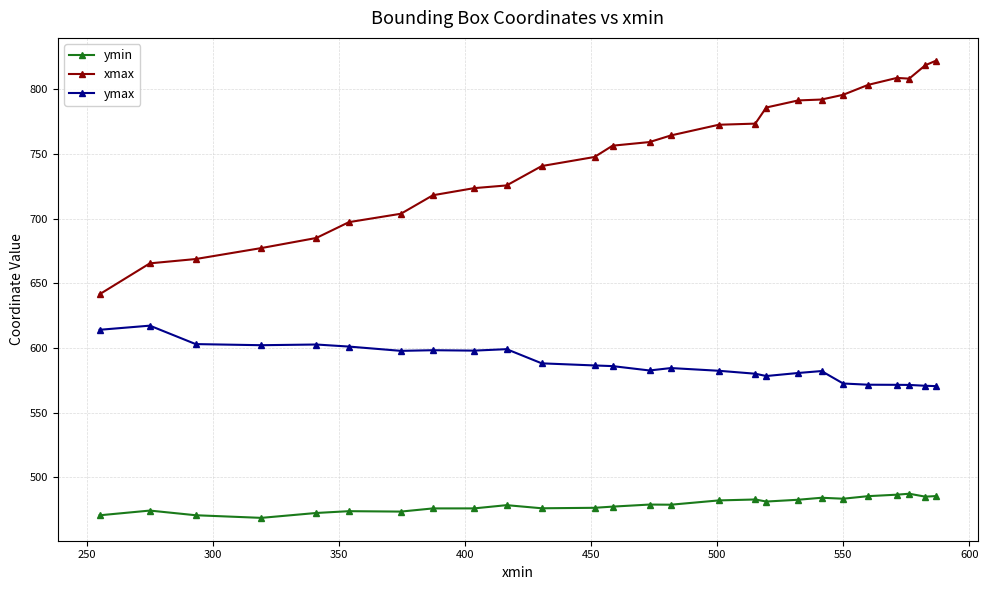

What are all the series names shown in the legend?

ymin, xmax, ymax